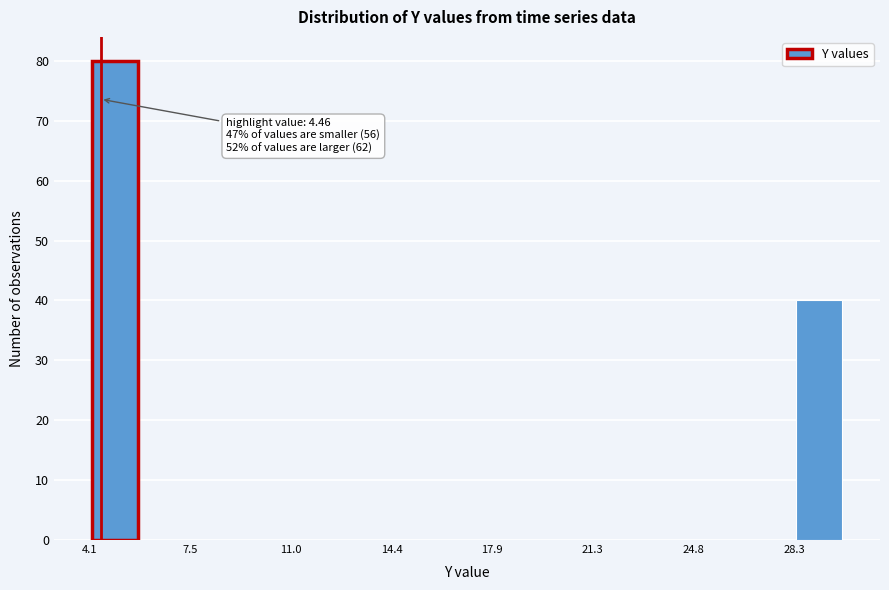

Read against the x-axis, roughly where is the centre of the tallest bar?

5.0